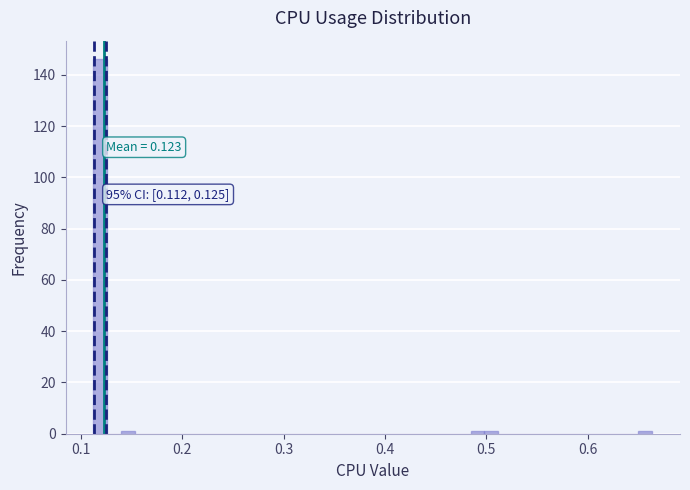

Read against the x-axis, roughly where is the centre of the tallest bar?

0.12